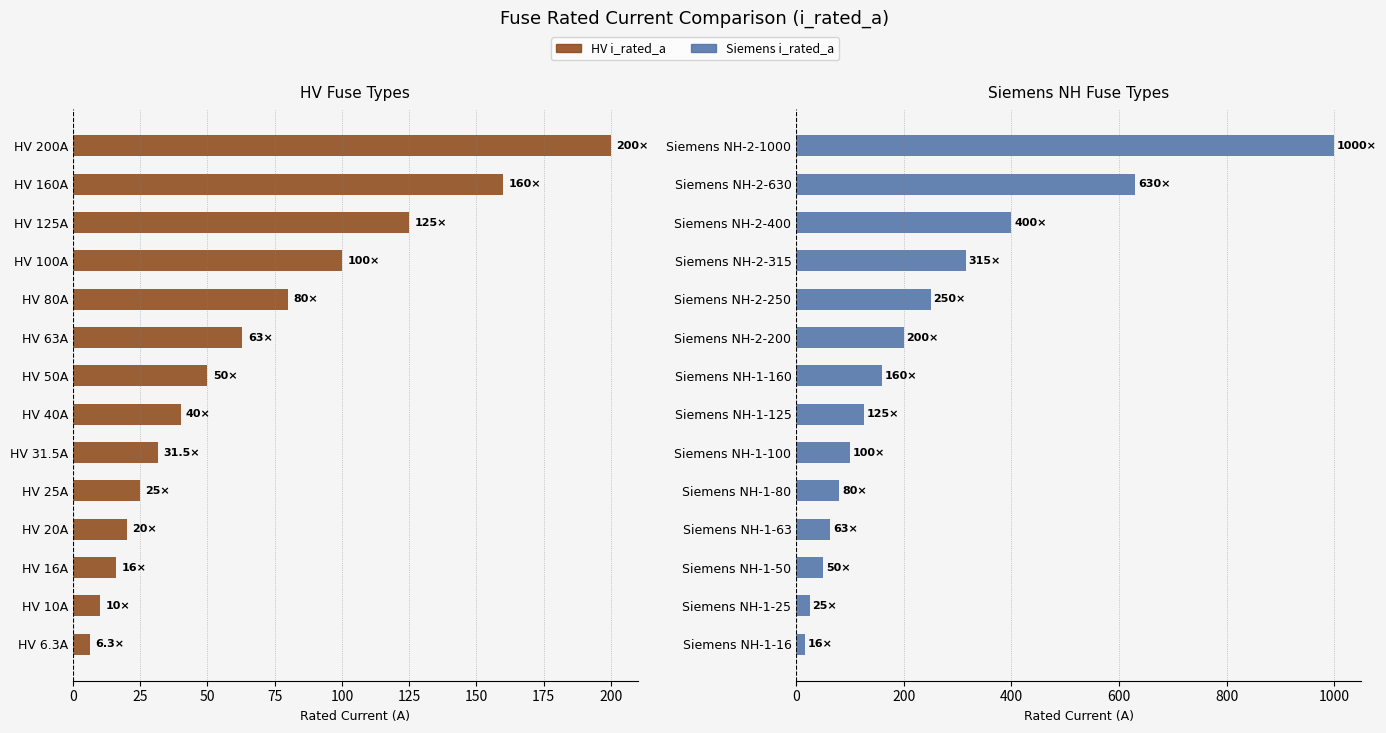

Reading left to right, what are all the values shown in this chart?

HV i_rated_a: 6.3	10.0	16.0	20.0	25.0	31.5	40.0	50.0	63.0	80.0	100.0	125.0	160.0	200.0
Siemens i_rated_a: 16.0	25.0	50.0	63.0	80.0	100.0	125.0	160.0	200.0	250.0	315.0	400.0	630.0	1000.0